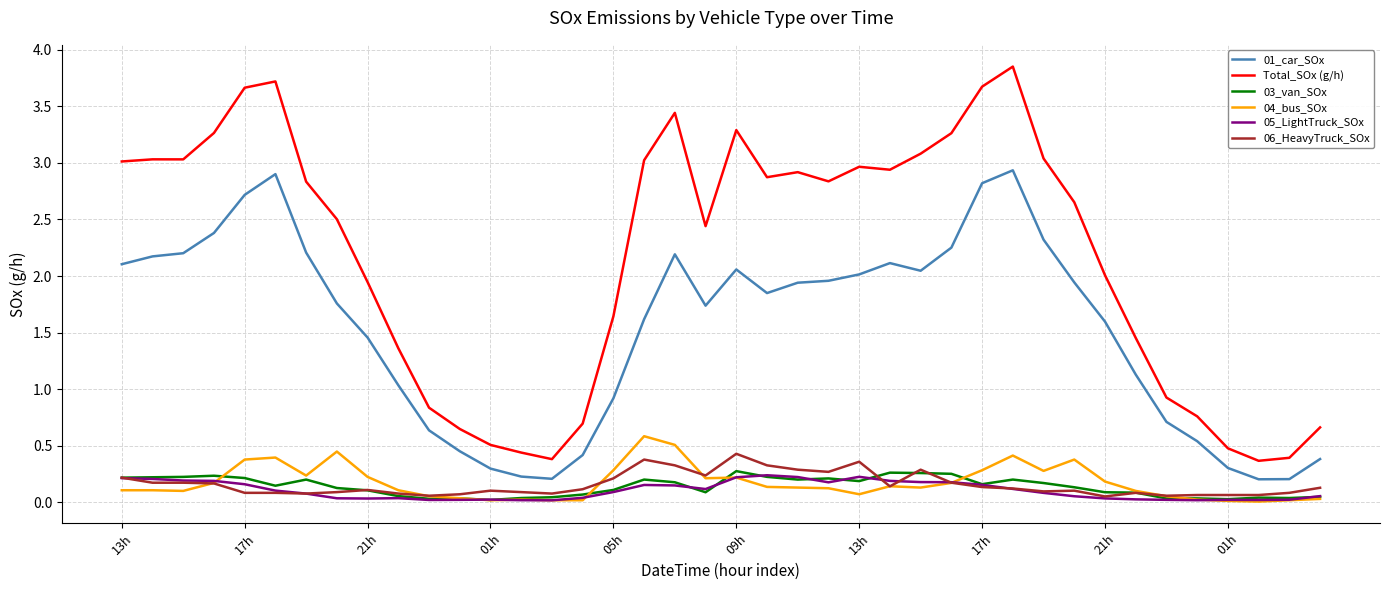

True or false: Total_SOx (g/h) and 01_car_SOx cross at least once.

False